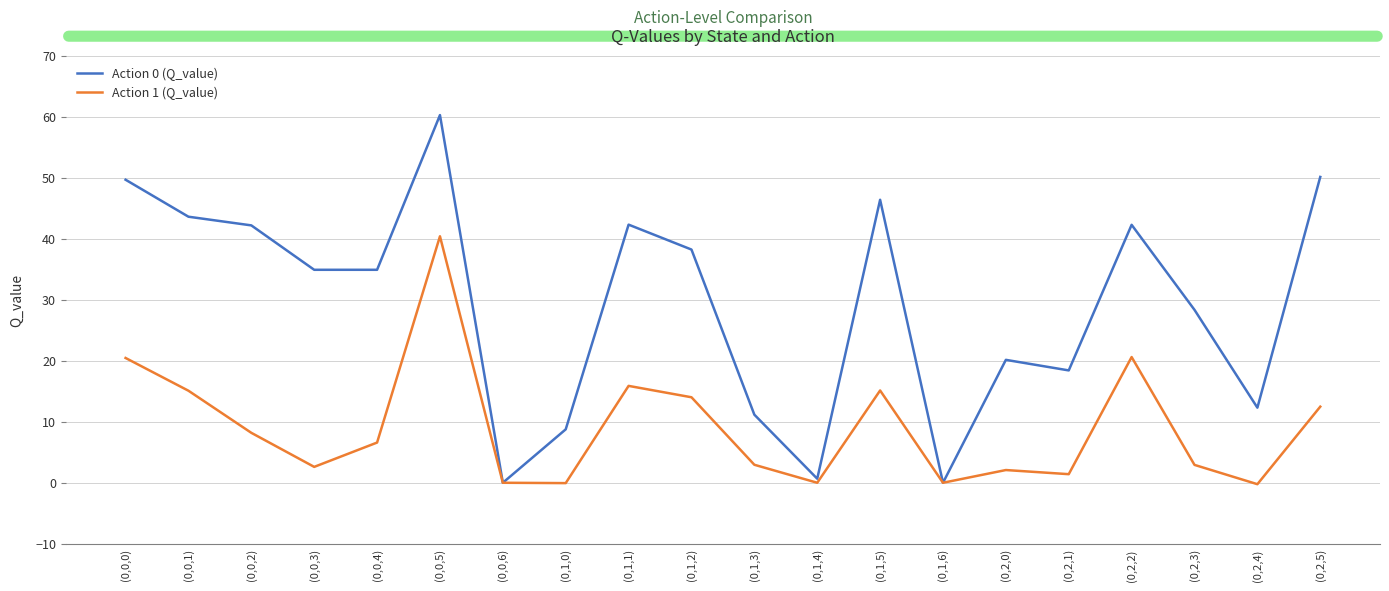

List the labels in order of Action 1 (Q_value) value, largest first.

(0,0,5), (0,2,2), (0,0,0), (0,1,1), (0,1,5), (0,0,1), (0,1,2), (0,2,5), (0,0,2), (0,0,4), (0,1,3), (0,2,3), (0,0,3), (0,2,0), (0,2,1), (0,0,6), (0,1,4), (0,1,6), (0,1,0), (0,2,4)